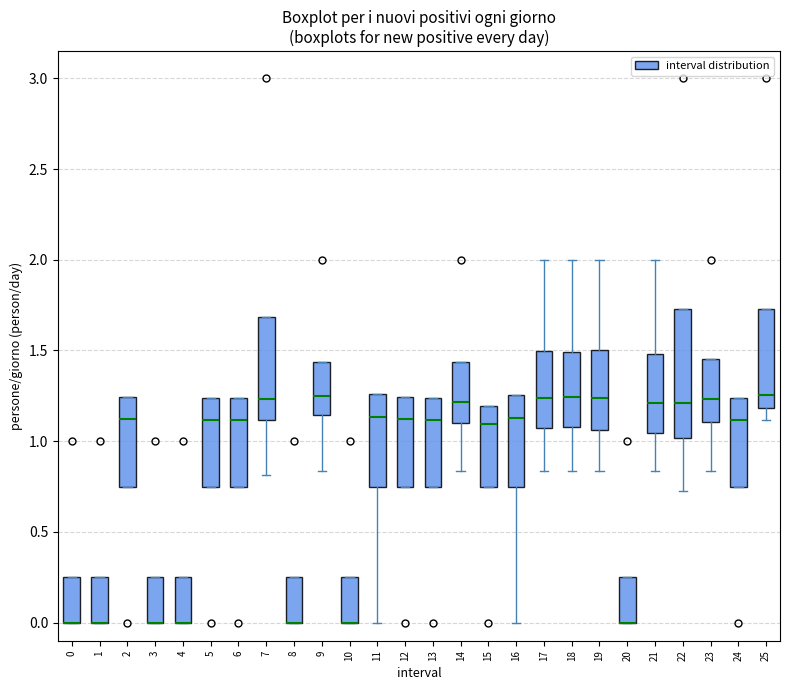

Where does the upper whisker of the box at x = 18 end on the y-axis? The values are not printed on the chart, so give them approximately, as read against the axis.

2.00